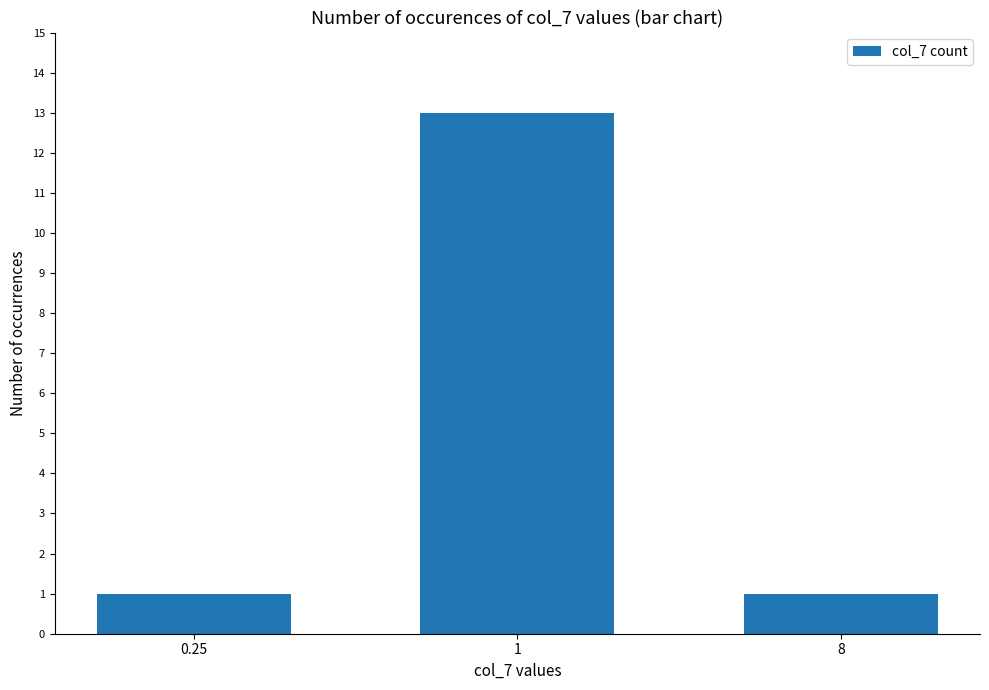

What is the value of the 1st bar from the left?

1